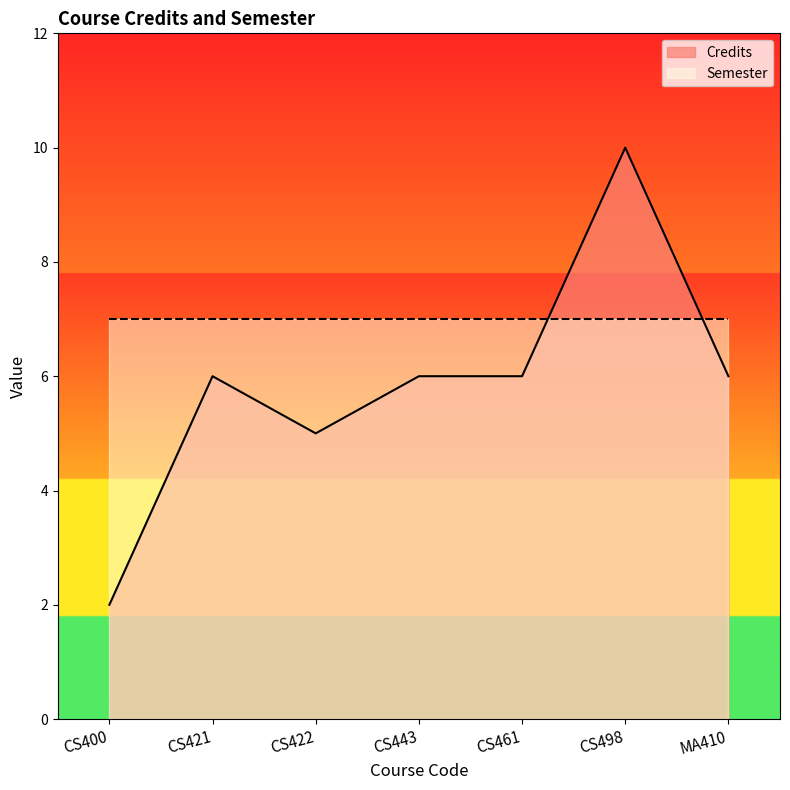

Reading left to right, list all the values displayed in this chart.

2	6	5	6	6	10	6